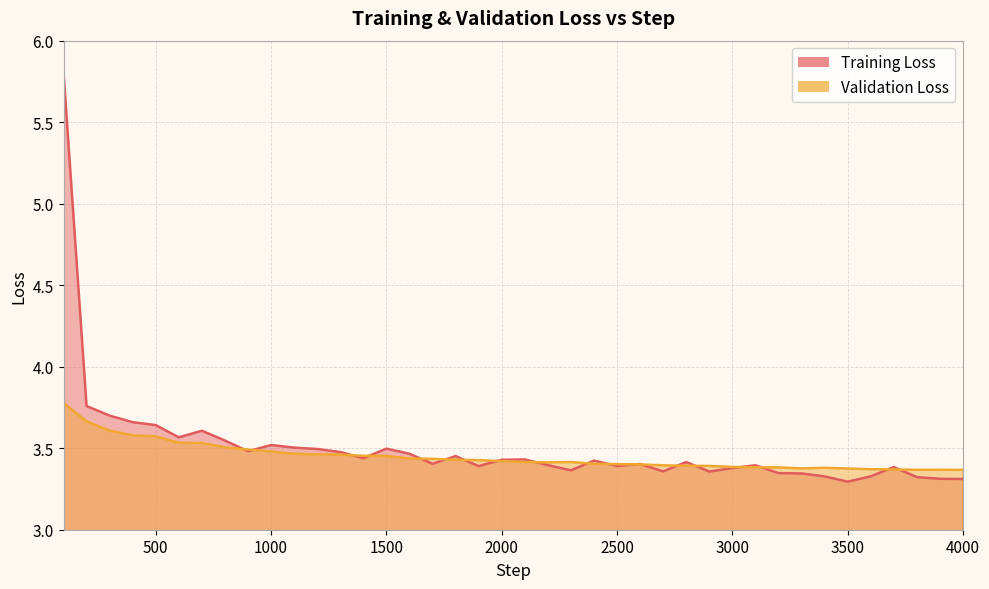

The value of Validation Loss at 1200 is 4.6. True or false?

False